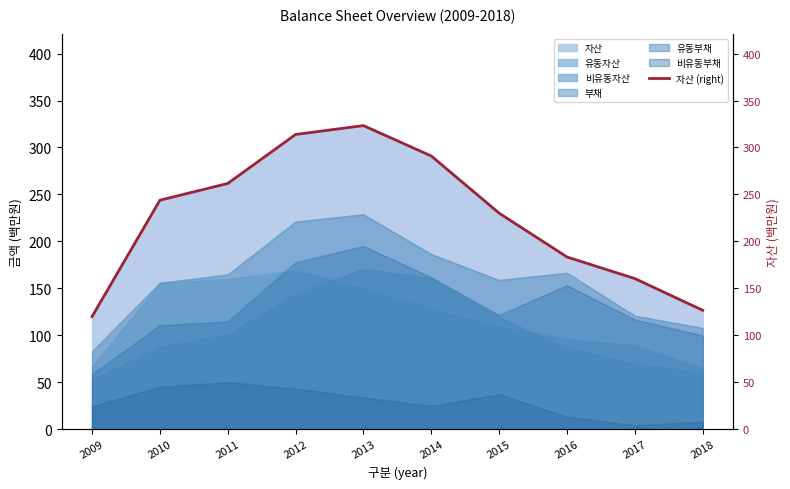

Is it true that the value at 2017 is 84.5?

False